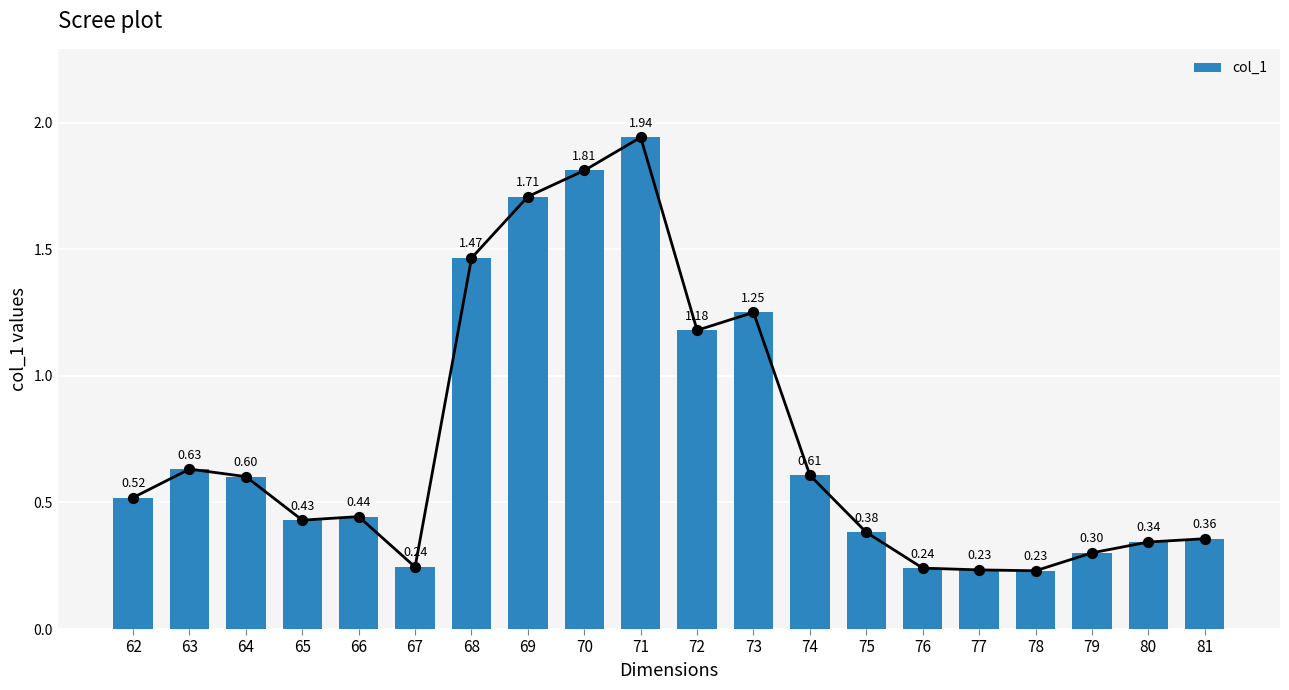

What is the change in value from 72 to 81?

-0.8